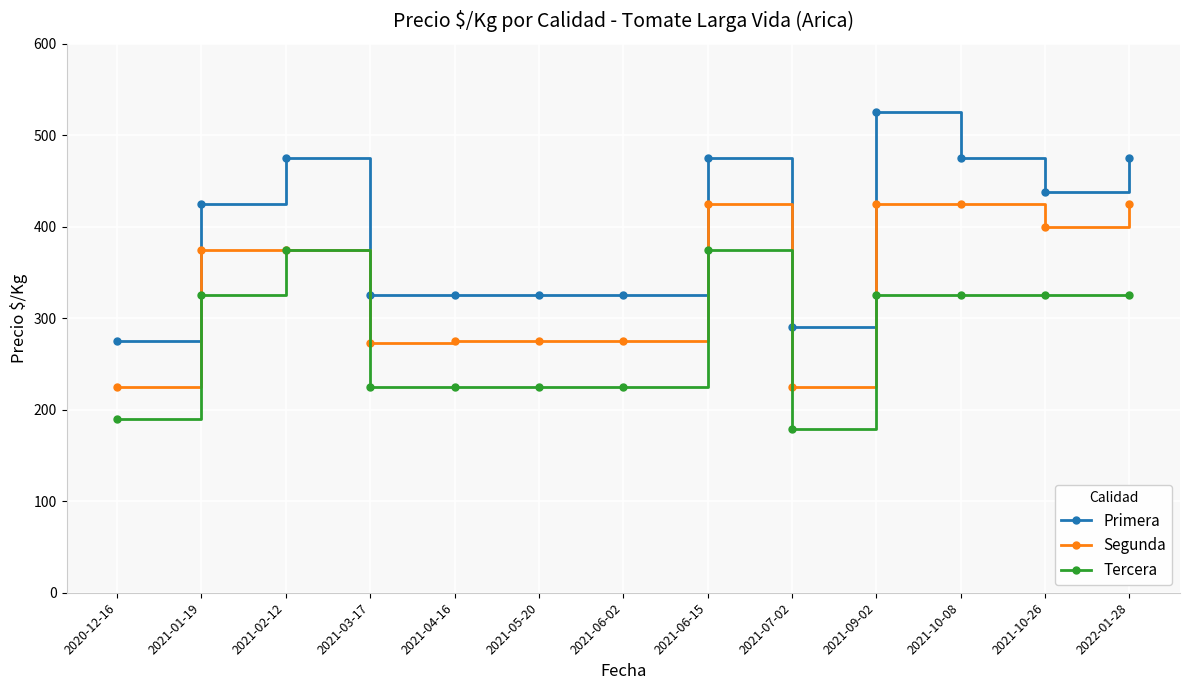

True or false: Primera and Tercera intersect in this chart.

False